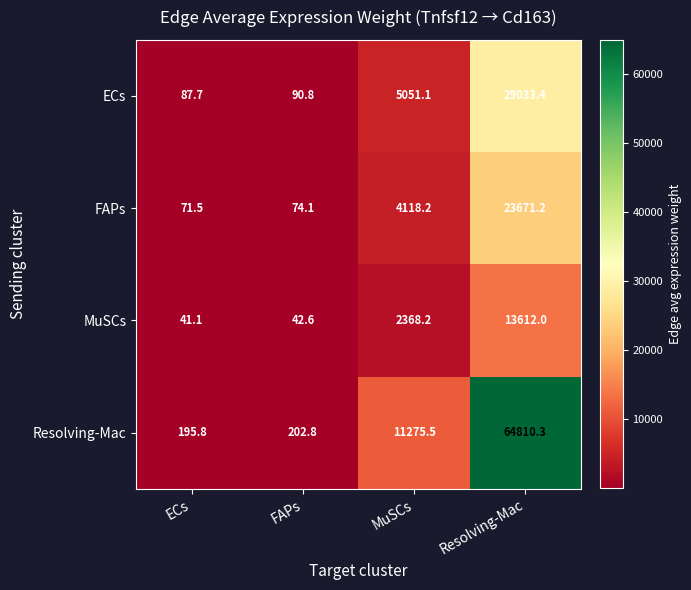

The value of FAPs at FAPs is 74.1. True or false?

True